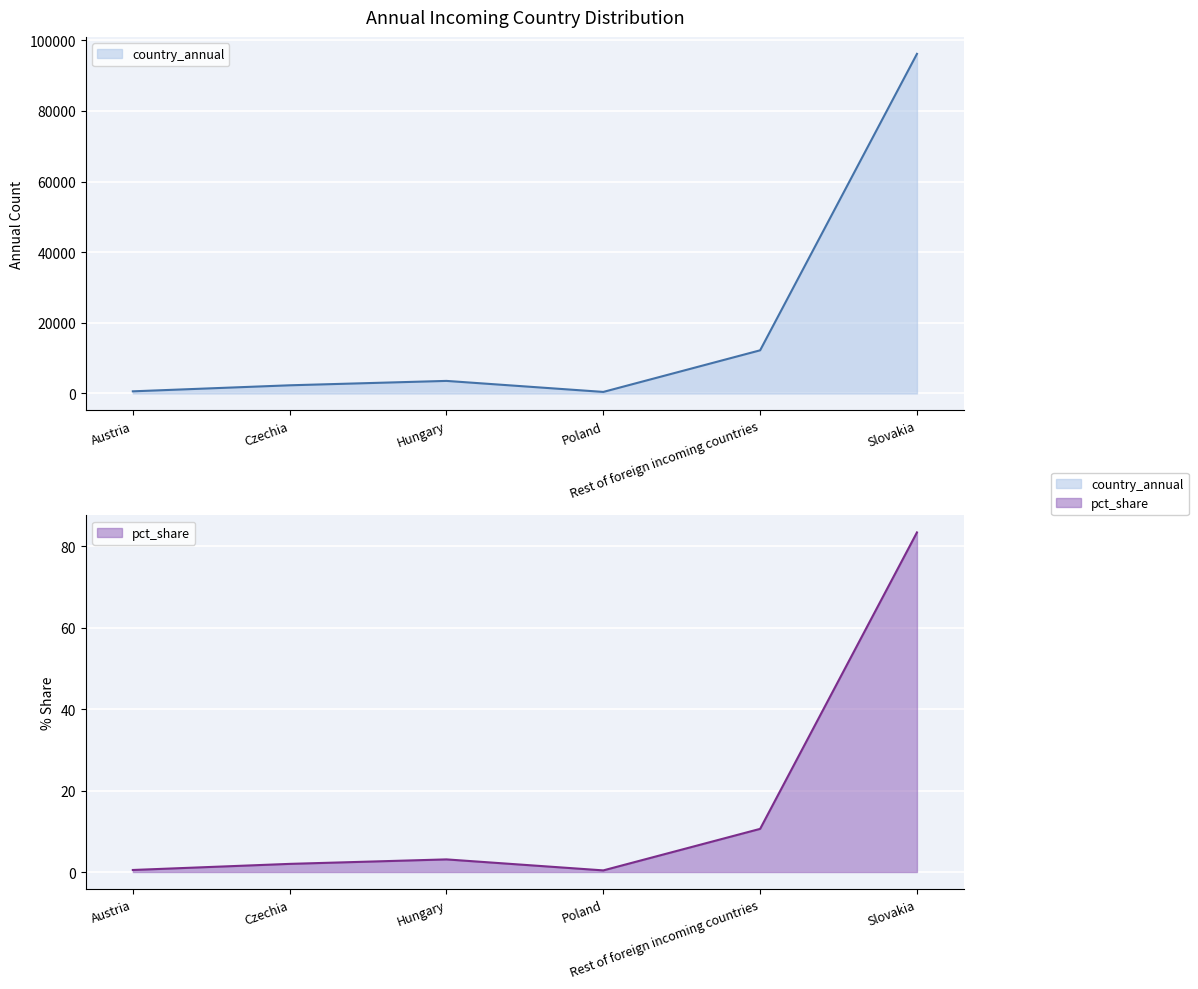

True or false: country_annual and pct_share intersect in this chart.

False